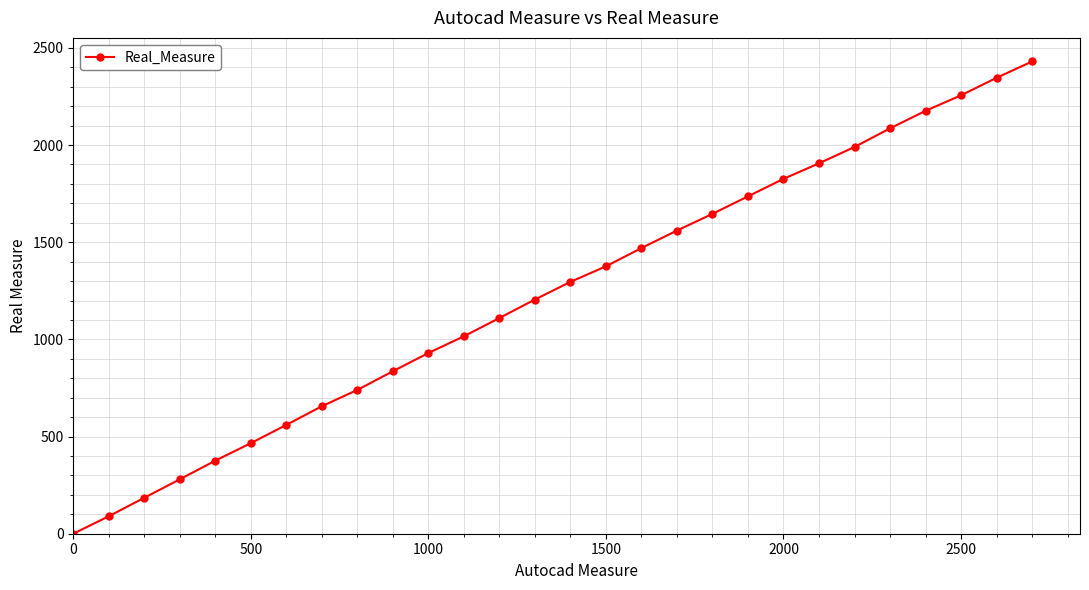

Reading right to left, extract all data points from this chart.

2430	2346	2256	2176	2086	1990	1906	1826	1736	1646	1560	1470	1376	1296	1205	1110	1016	930	836	740	656	560	466	376	280	185	90	0